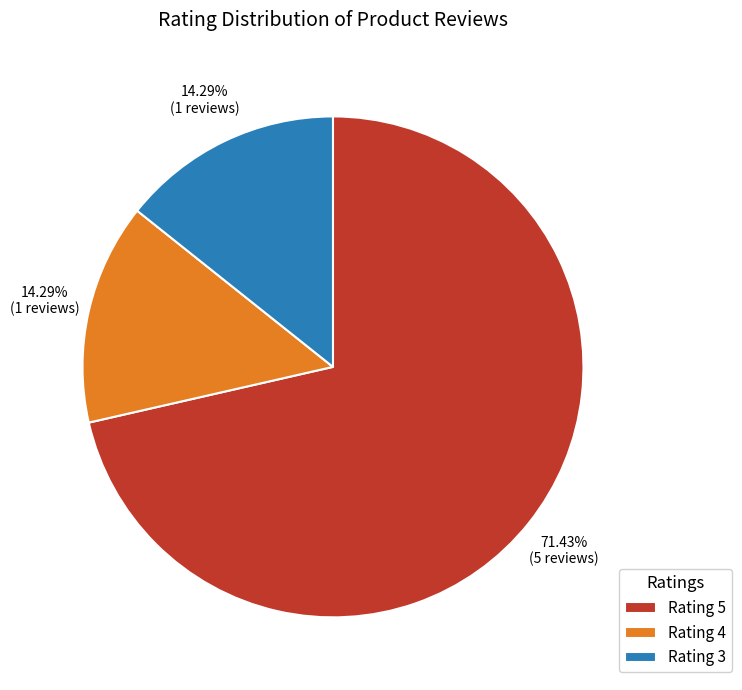

Combined, do Rating 3 and Rating 4 account for over 50%?

No